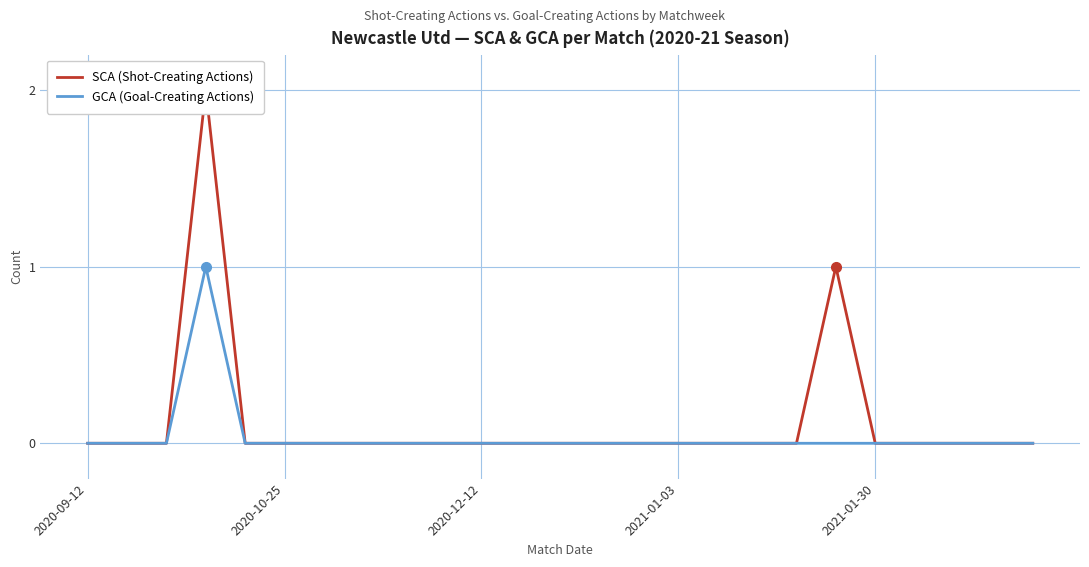

The value of GCA (Goal-Creating Actions) at 2020-10-25 is 0. True or false?

True